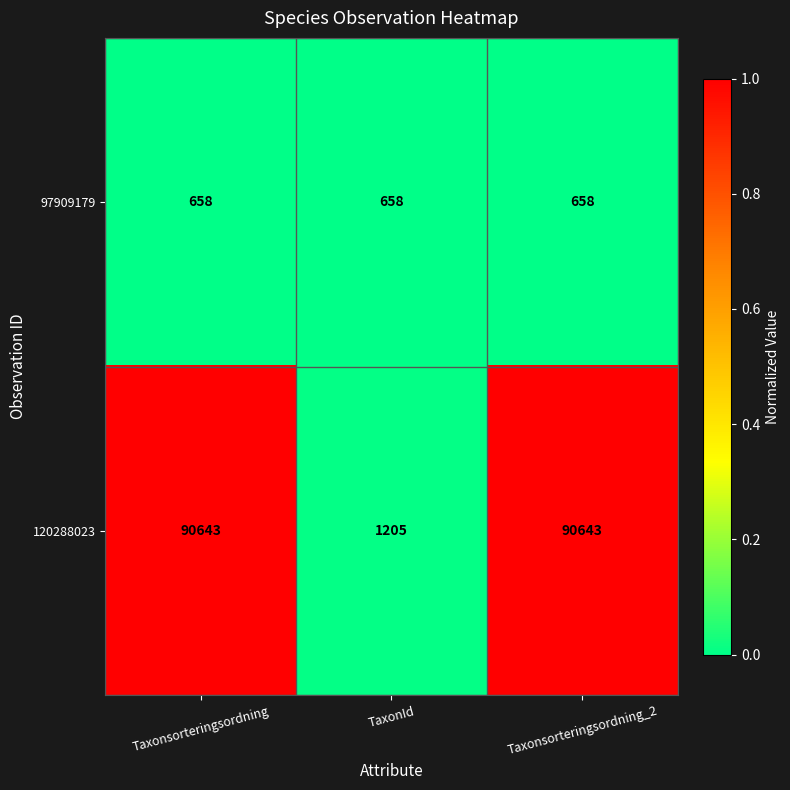

What is the highest value of the 97909179 series?

658